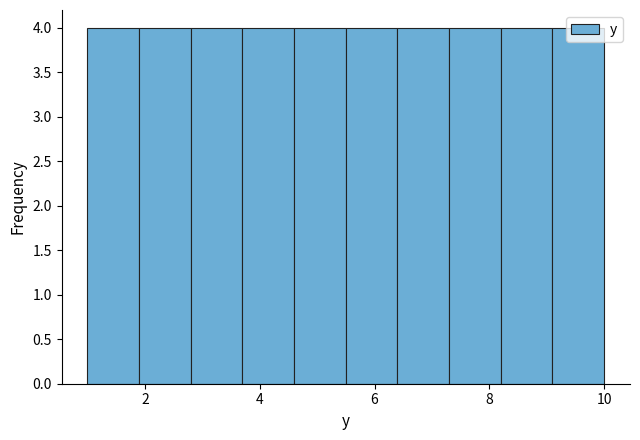

How tall is the bar that spans 9.1 to 10.0 on the x-axis? Neither the bar edges nor the heights are printed on the chart, so give them approximately, as read against the axes.

4